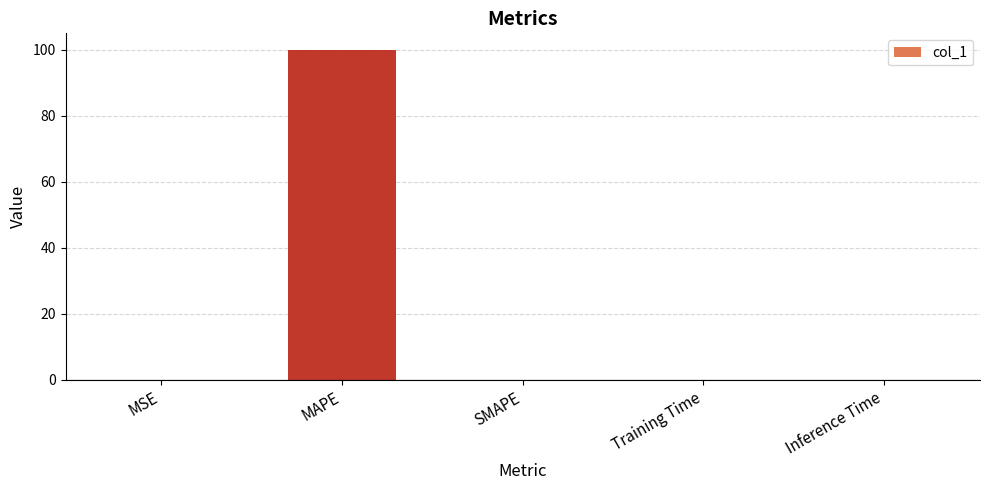

Is it true that the value at MAPE is 100.0?

True